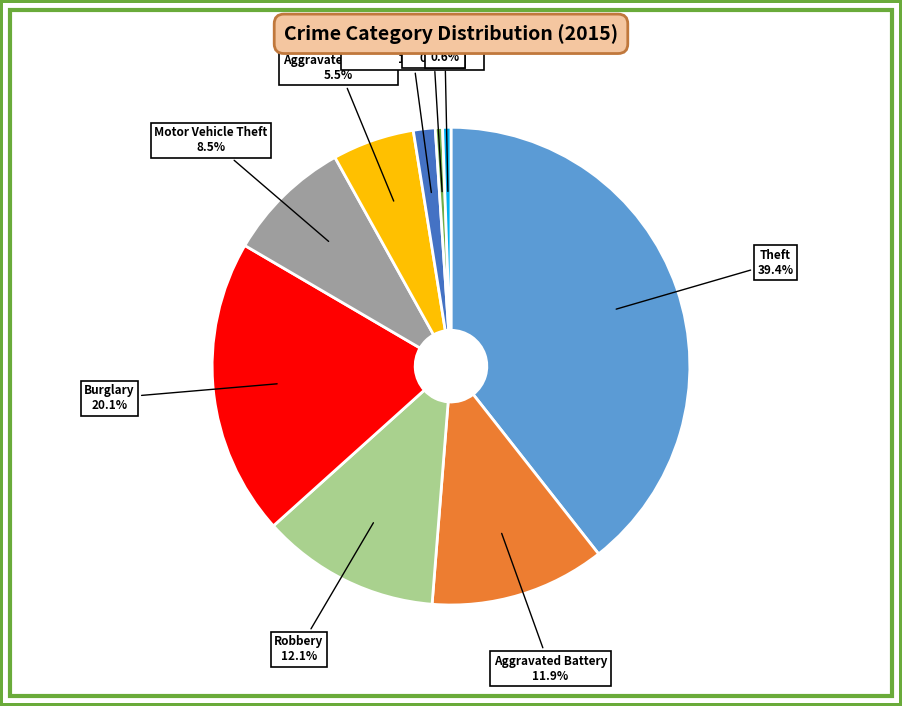

Count the number of slices in the pie.

9